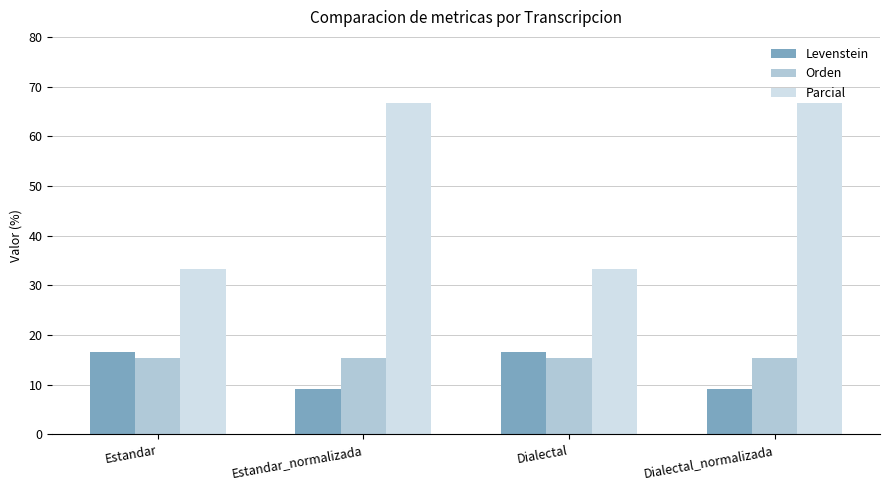

What is the sum of all Parcial values?

200.0